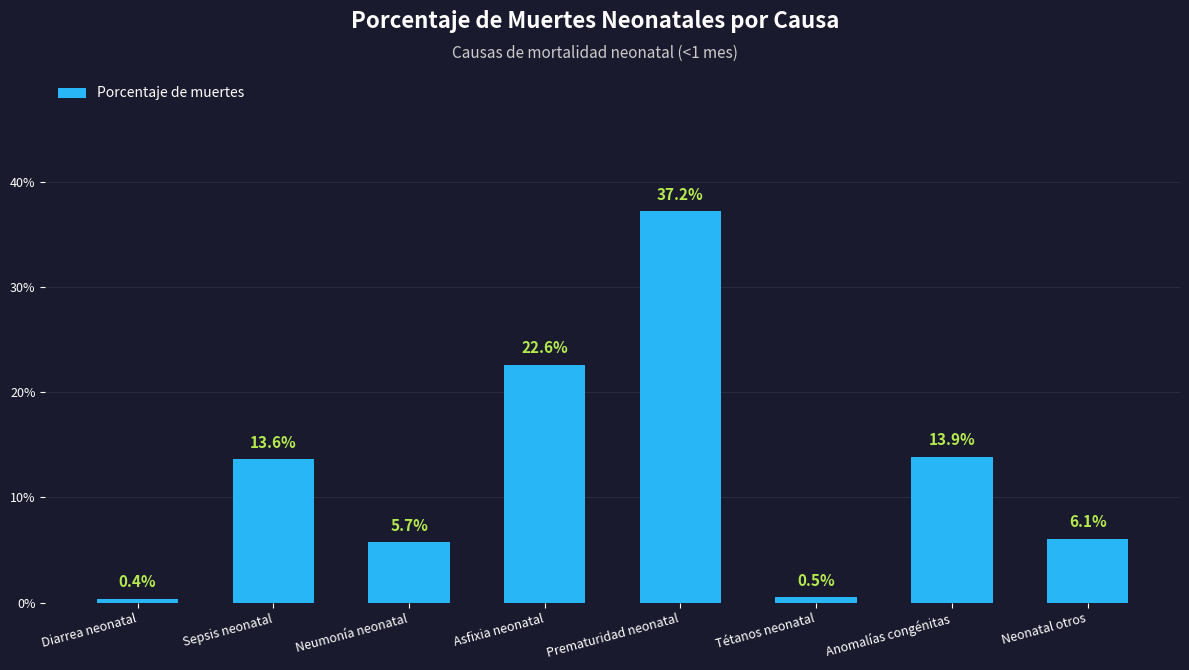

How many bars are there in total?

8